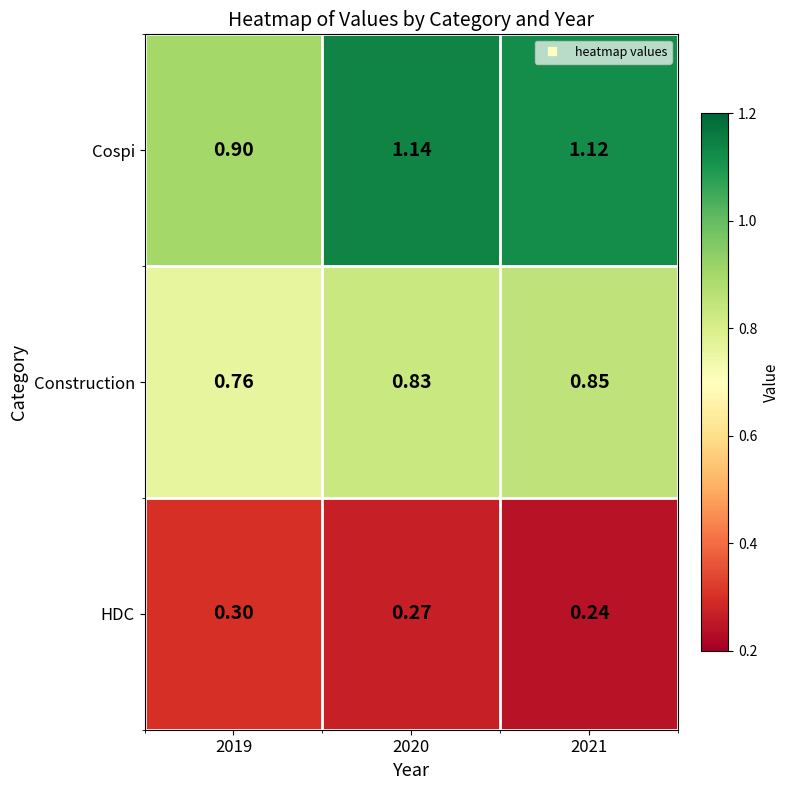

List the series in order of their overall mean, lowest first.

HDC, Construction, Cospi